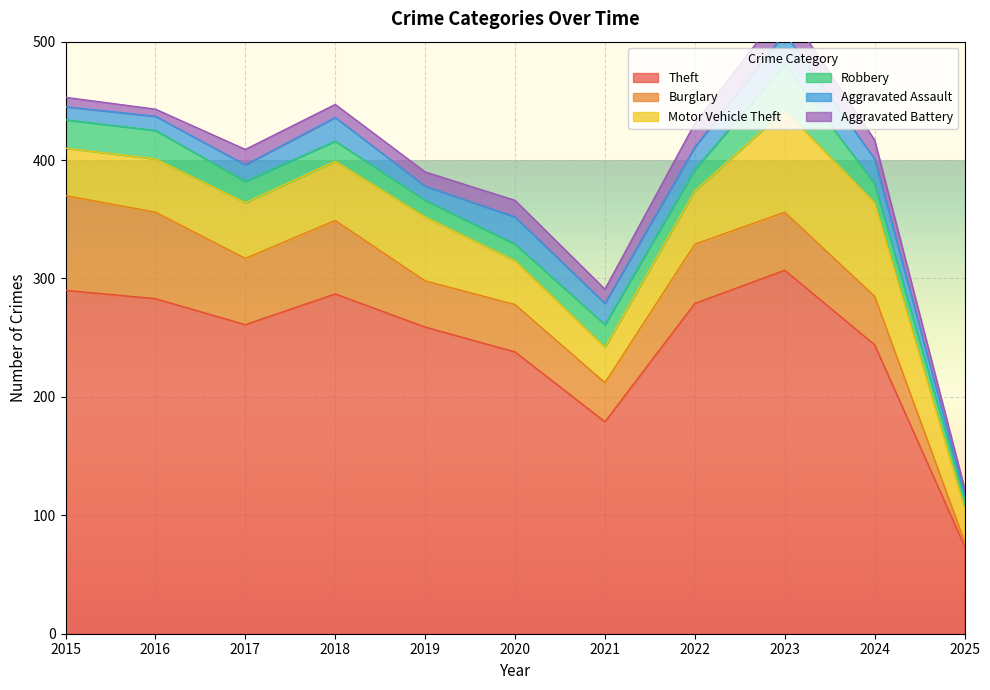

What is the approximate value of Burglary at 2022?

50